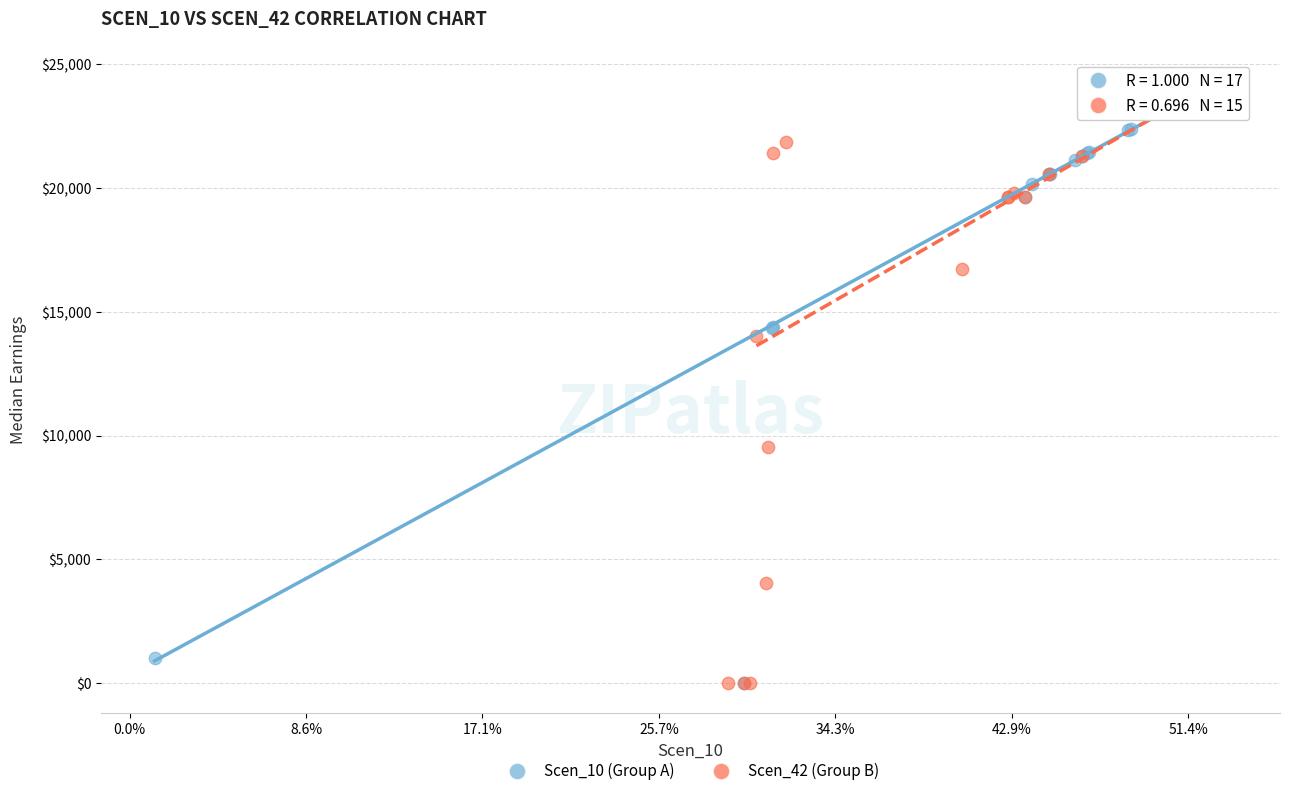

What are all the series names shown in the legend?

Scen_10 (Group A), Scen_42 (Group B)